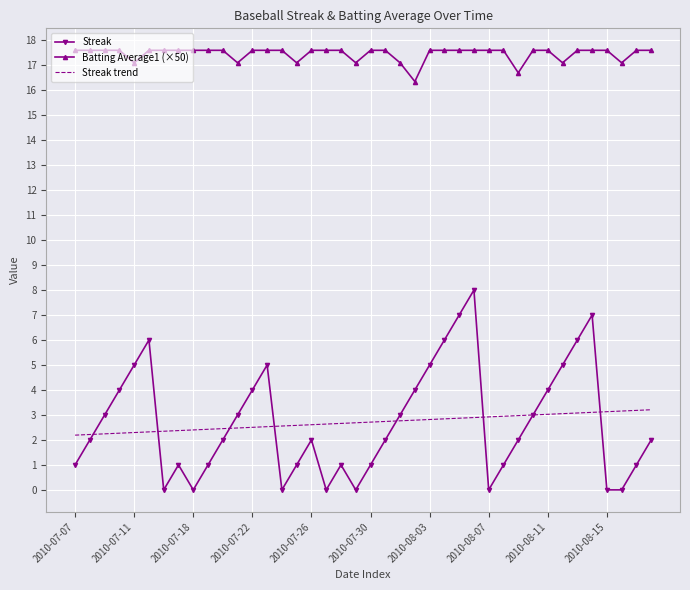

At how many categories does at least one series exceed 8?

40